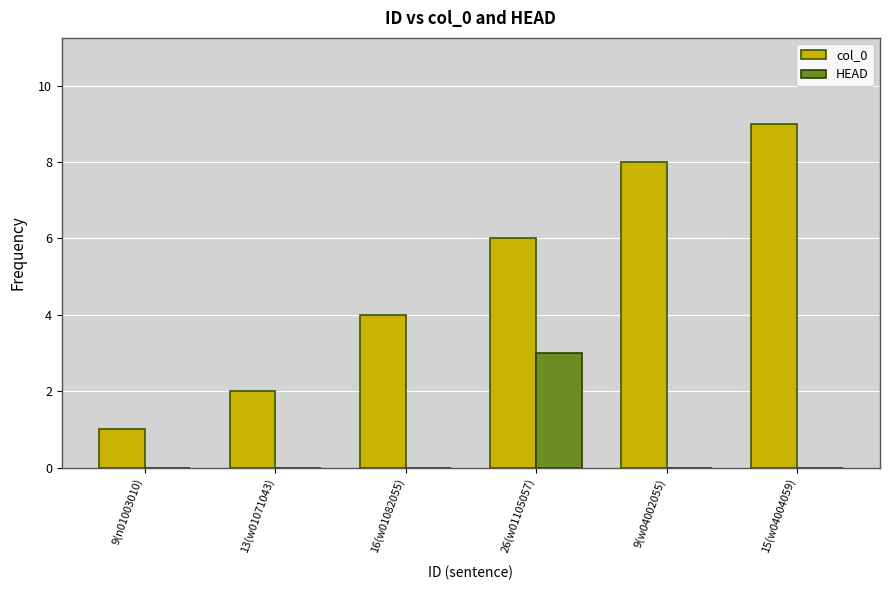

What is the total value across all series at 26(w01105057)?

9